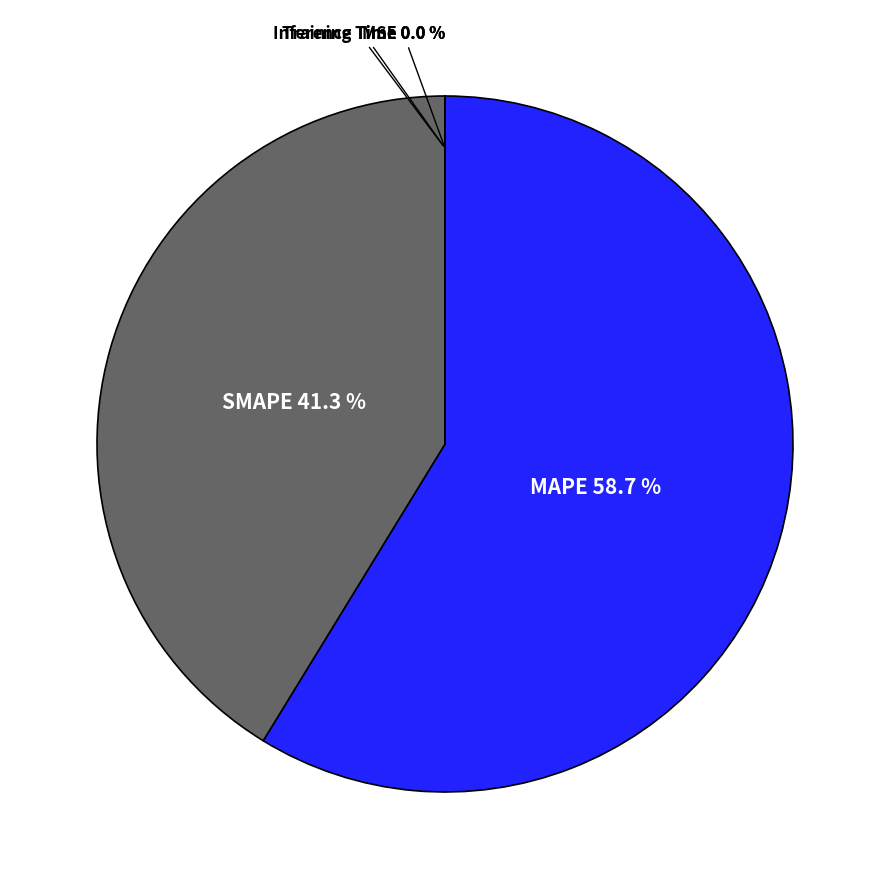

Is there a majority slice in this chart?

Yes